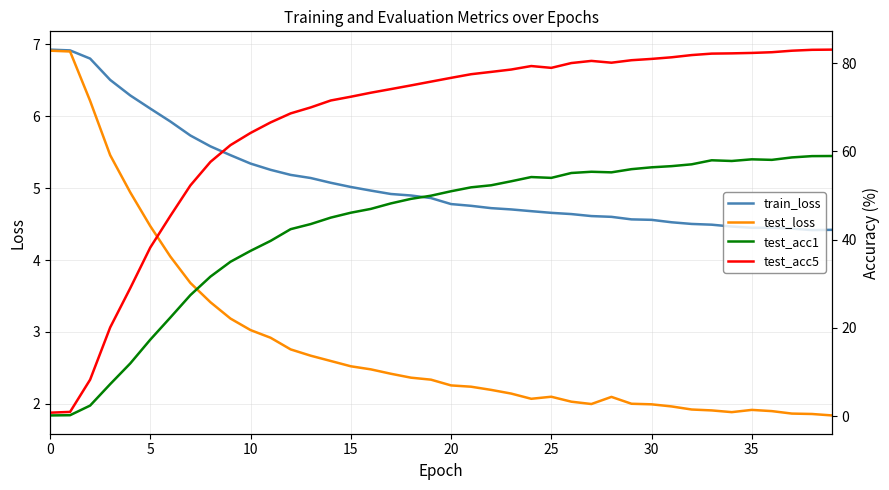

Count the number of categories in the chart.

40